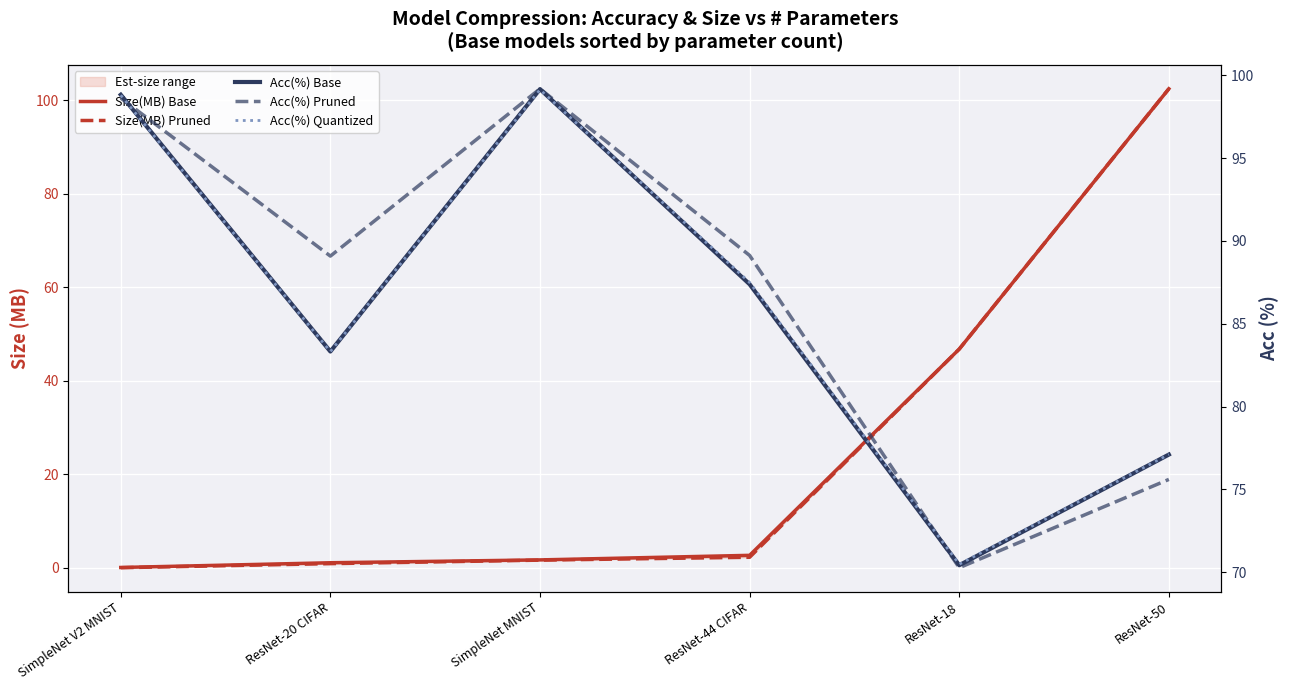

Reading left to right, what are all the values shown in this chart?

Size(MB) Base: SimpleNet V2 MNIST=0.1	ResNet-20 CIFAR=1.1	SimpleNet MNIST=1.7	ResNet-44 CIFAR=2.7	ResNet-18=46.8	ResNet-50=102.5
Size(MB) Pruned: SimpleNet V2 MNIST=0.1	ResNet-20 CIFAR=0.9	SimpleNet MNIST=1.7	ResNet-44 CIFAR=2.3	ResNet-18=46.8	ResNet-50=102.5
Acc(%) Base: SimpleNet V2 MNIST=98.8	ResNet-20 CIFAR=83.3	SimpleNet MNIST=99.2	ResNet-44 CIFAR=87.4	ResNet-18=70.4	ResNet-50=77.1
Acc(%) Pruned: SimpleNet V2 MNIST=98.6	ResNet-20 CIFAR=89.1	SimpleNet MNIST=99.2	ResNet-44 CIFAR=89.1	ResNet-18=70.3	ResNet-50=75.6
Acc(%) Quantized: SimpleNet V2 MNIST=98.8	ResNet-20 CIFAR=83.3	SimpleNet MNIST=99.1	ResNet-44 CIFAR=87.5	ResNet-18=70.5	ResNet-50=77.1